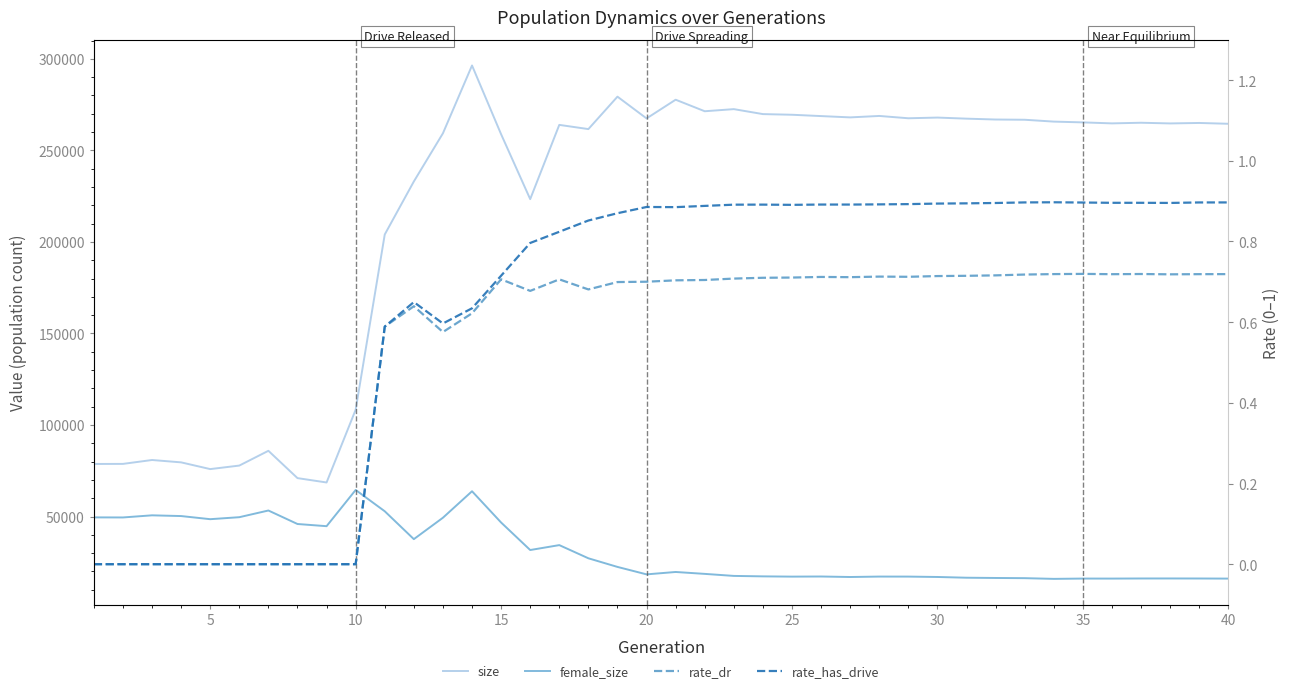

Reading left to right, what are all the values shown in this chart?

size: 78723.0	78765.0	80892.0	79598.0	75922.0	77848.0	85914.0	70994.0	68613.0	108356.0	204068.0	233028.0	259341.0	296389.0	258823.0	223380.0	263940.0	261640.0	279358.0	267462.0	277692.0	271386.0	272543.0	269831.0	269474.0	268745.0	268033.0	268820.0	267553.0	267933.0	267340.0	266870.0	266744.0	265728.0	265303.0	264760.0	265108.0	264733.0	264991.0	264540.0
female_size: 49547.0	49506.0	50669.0	50272.0	48562.0	49650.0	53304.0	45930.0	44741.0	64525.0	52885.0	37660.0	49360.0	63817.0	46743.0	31718.0	34398.0	27204.0	22489.0	18419.0	19726.0	18686.0	17578.0	17327.0	17188.0	17253.0	16981.0	17216.0	17200.0	16996.0	16591.0	16452.0	16348.0	15961.0	16127.0	16117.0	16173.0	16185.0	16163.0	16108.0
rate_dr: 0.0	0.0	0.0	0.0	0.0	0.0	0.0	0.0	0.0	0.0	0.6	0.6	0.6	0.6	0.7	0.7	0.7	0.7	0.7	0.7	0.7	0.7	0.7	0.7	0.7	0.7	0.7	0.7	0.7	0.7	0.7	0.7	0.7	0.7	0.7	0.7	0.7	0.7	0.7	0.7
rate_has_drive: 0.0	0.0	0.0	0.0	0.0	0.0	0.0	0.0	0.0	0.0	0.6	0.6	0.6	0.6	0.7	0.8	0.8	0.9	0.9	0.9	0.9	0.9	0.9	0.9	0.9	0.9	0.9	0.9	0.9	0.9	0.9	0.9	0.9	0.9	0.9	0.9	0.9	0.9	0.9	0.9